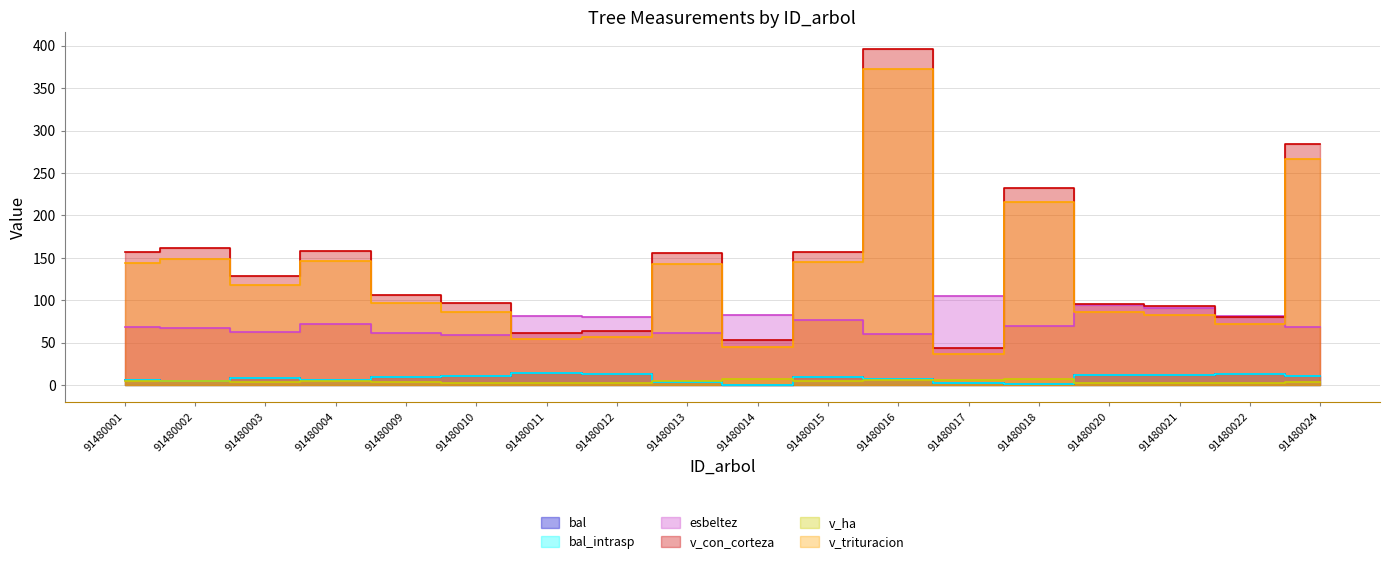

Count the number of data series in this chart.

6